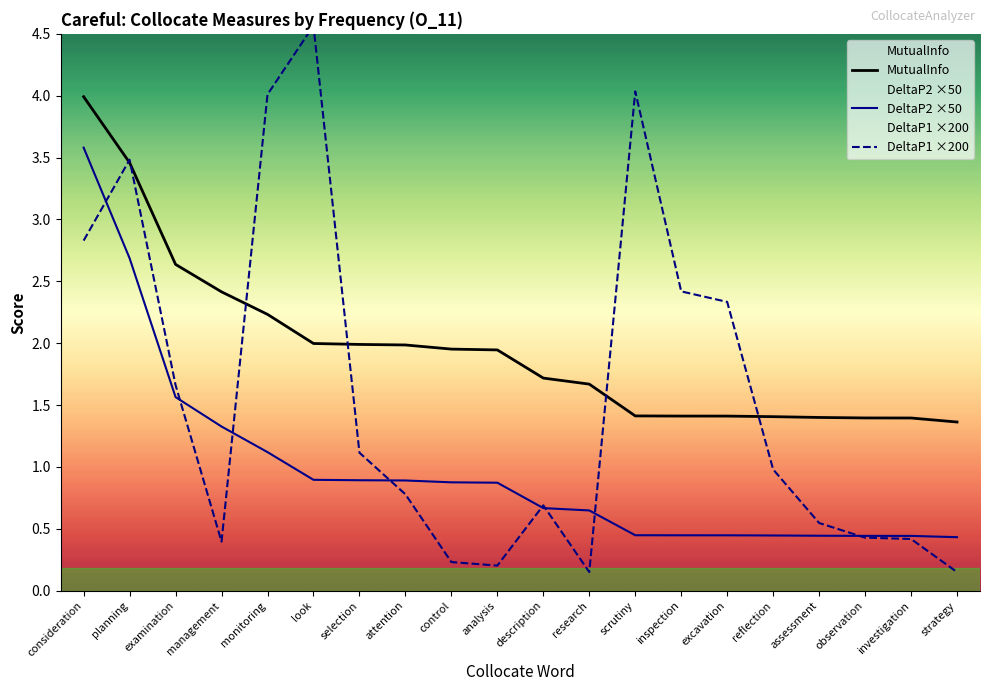

At how many categories does at least one series exceed 1?

20